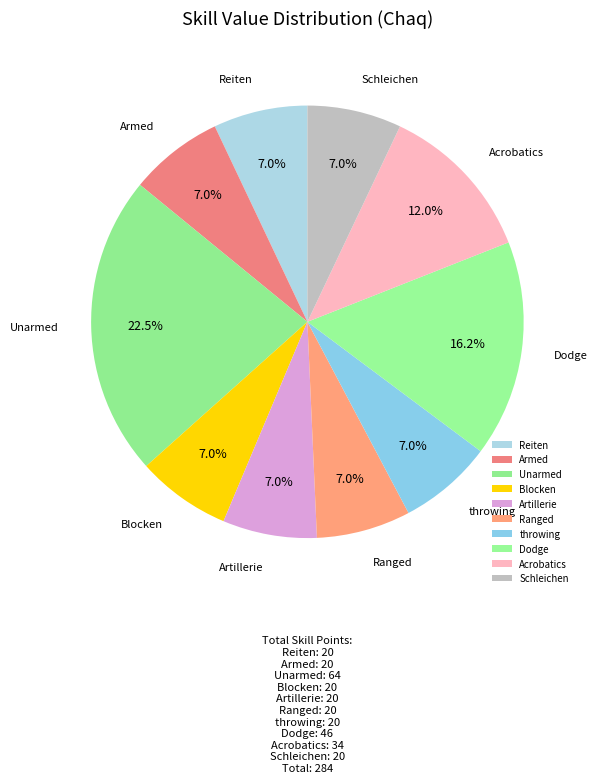

What percentage is NOT represented by Ranged?

93.0%